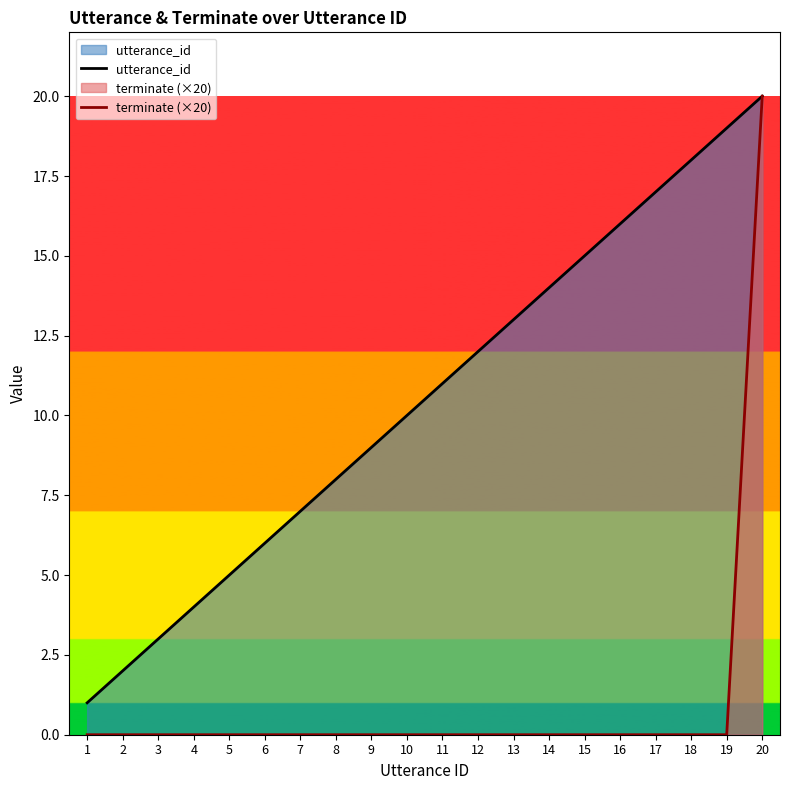

How many values in the terminate (×20) series exceed 0?

1